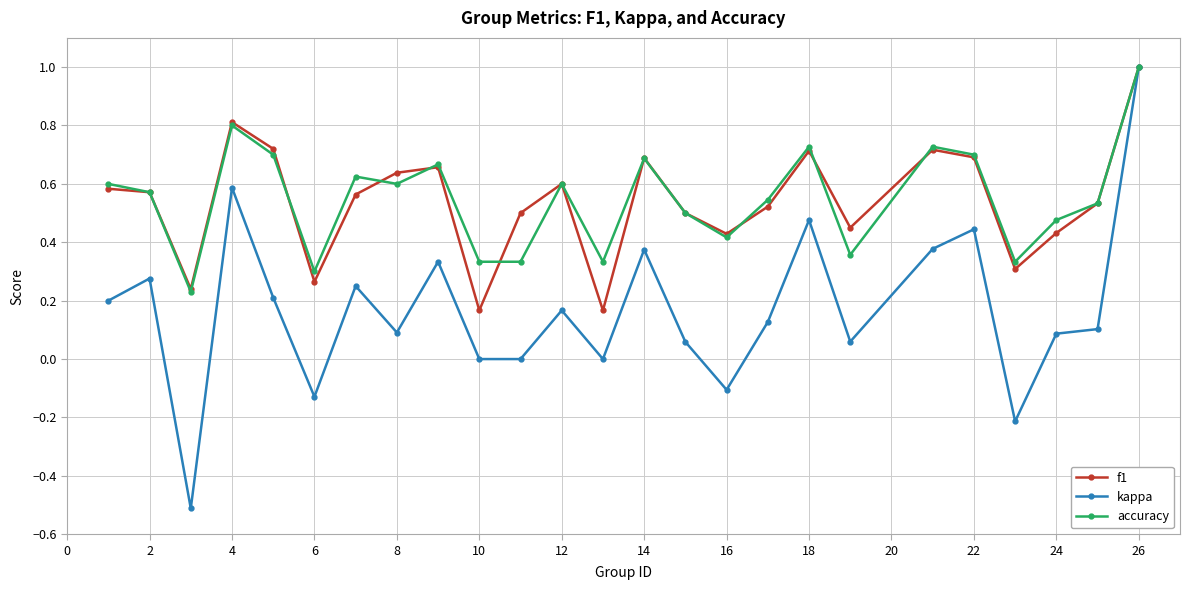

What is the value of the kappa point at the 22nd from the left?

-0.2